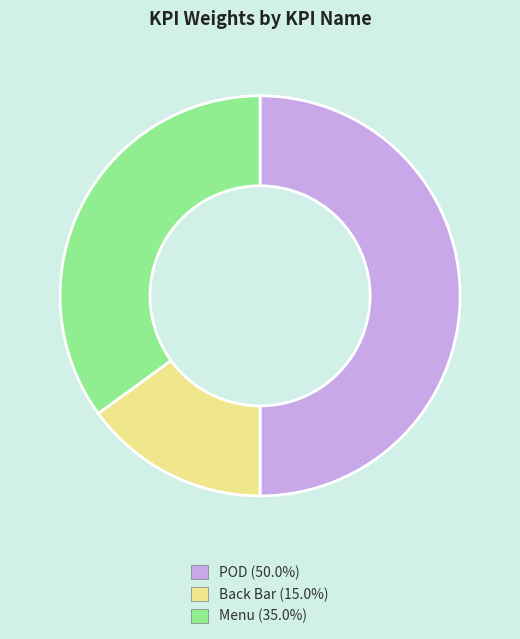

Does Menu (35.0%) represent more than half of the total?

No